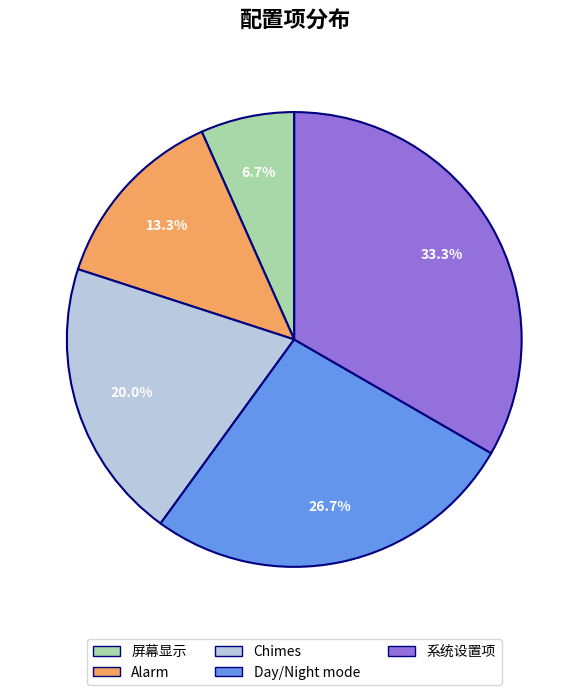

What percentage is NOT represented by Chimes?

80.0%